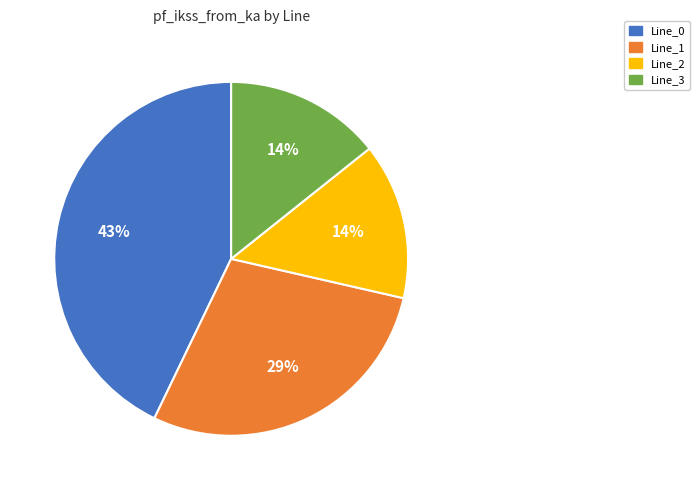

True or false: Line_3 accounts for 2% of the total.

False